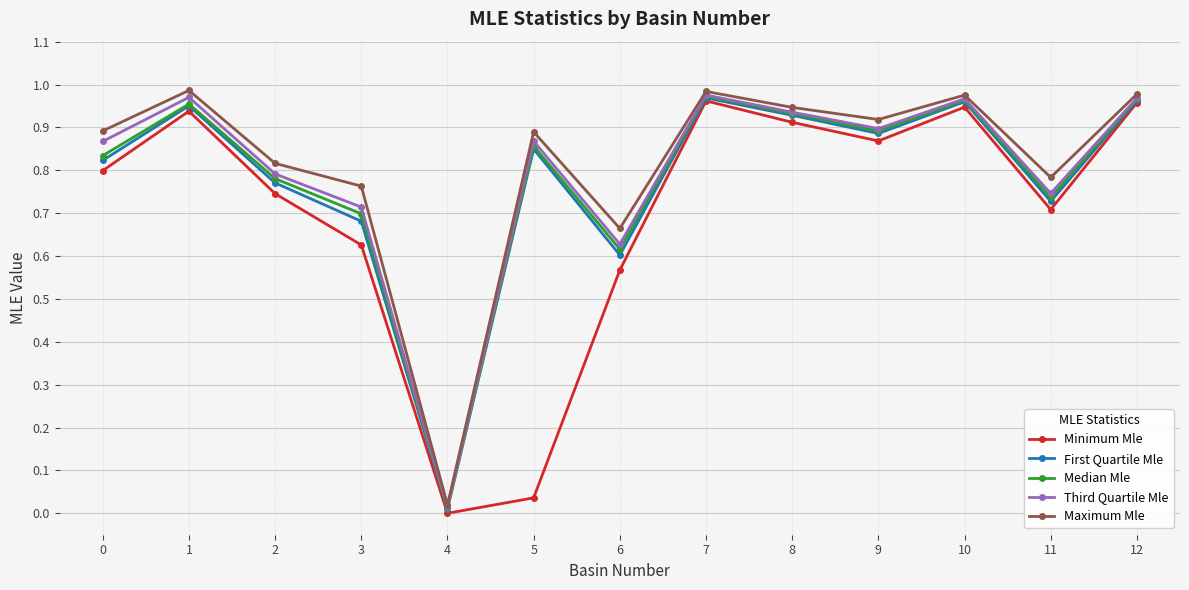

The Median Mle series shows 0.3 at 7. True or false?

False